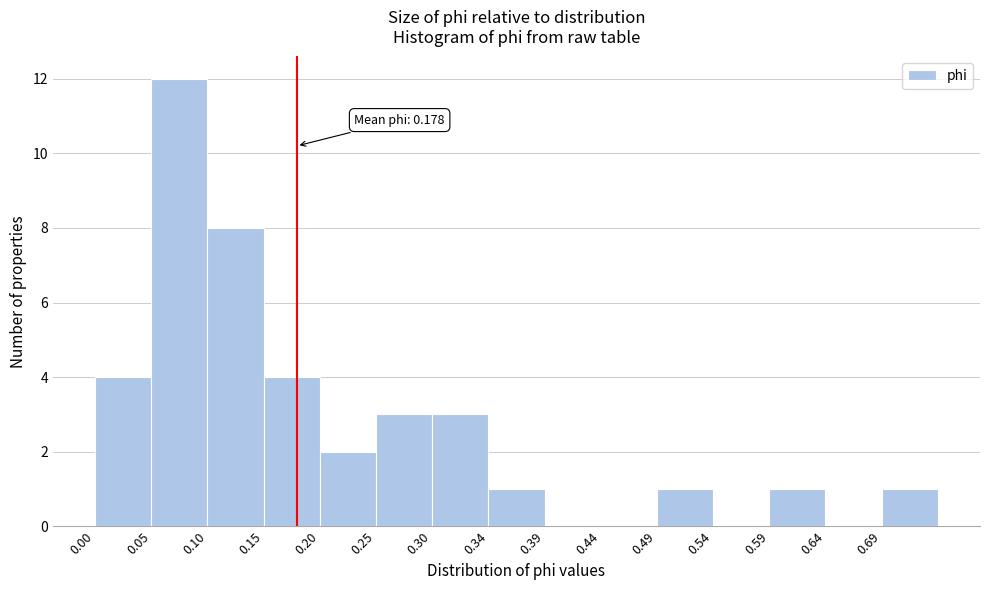

Which range on the x-axis has the tallest bar?

0.050 to 0.100